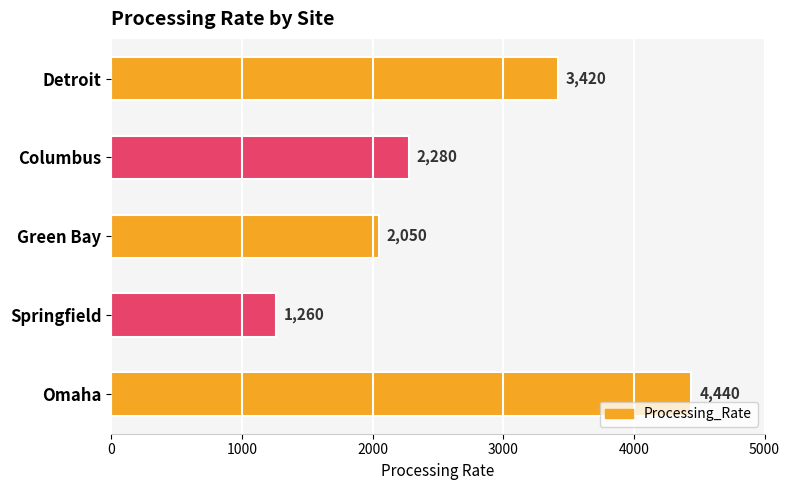

Are the bars horizontal?

Yes